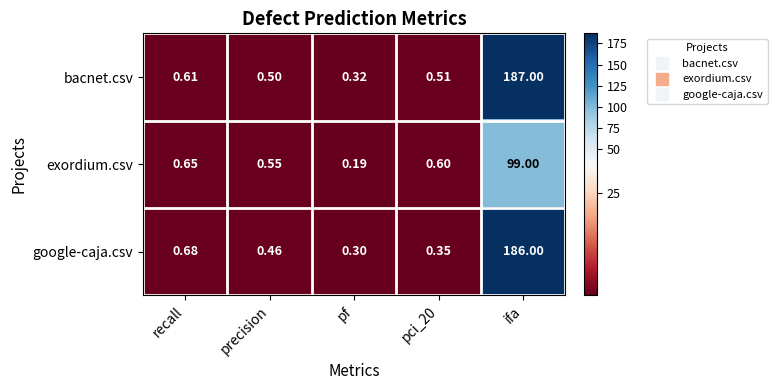

What is the total value across all series at precision?

1.5